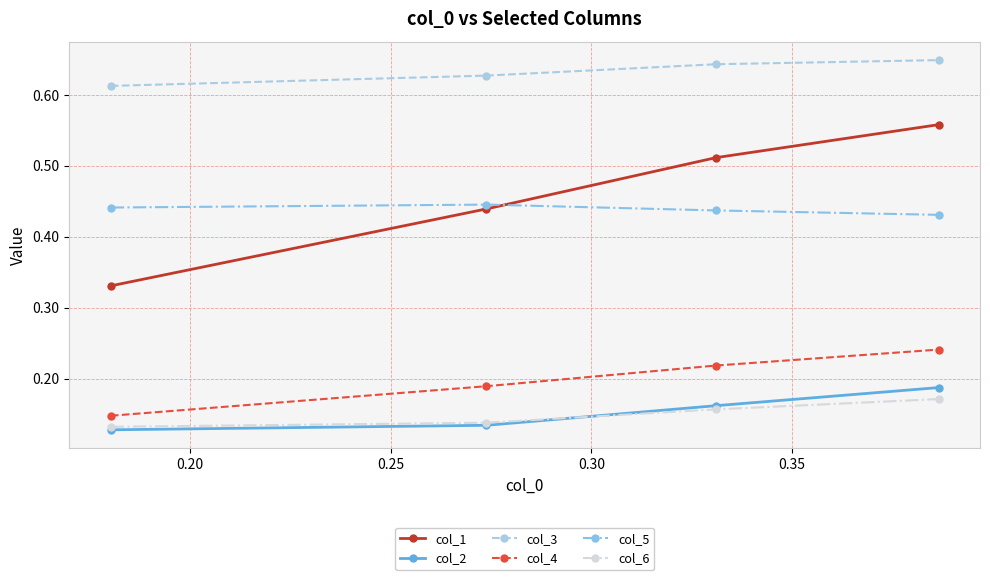

Count the col_4 values in the range 0 to 1.

4